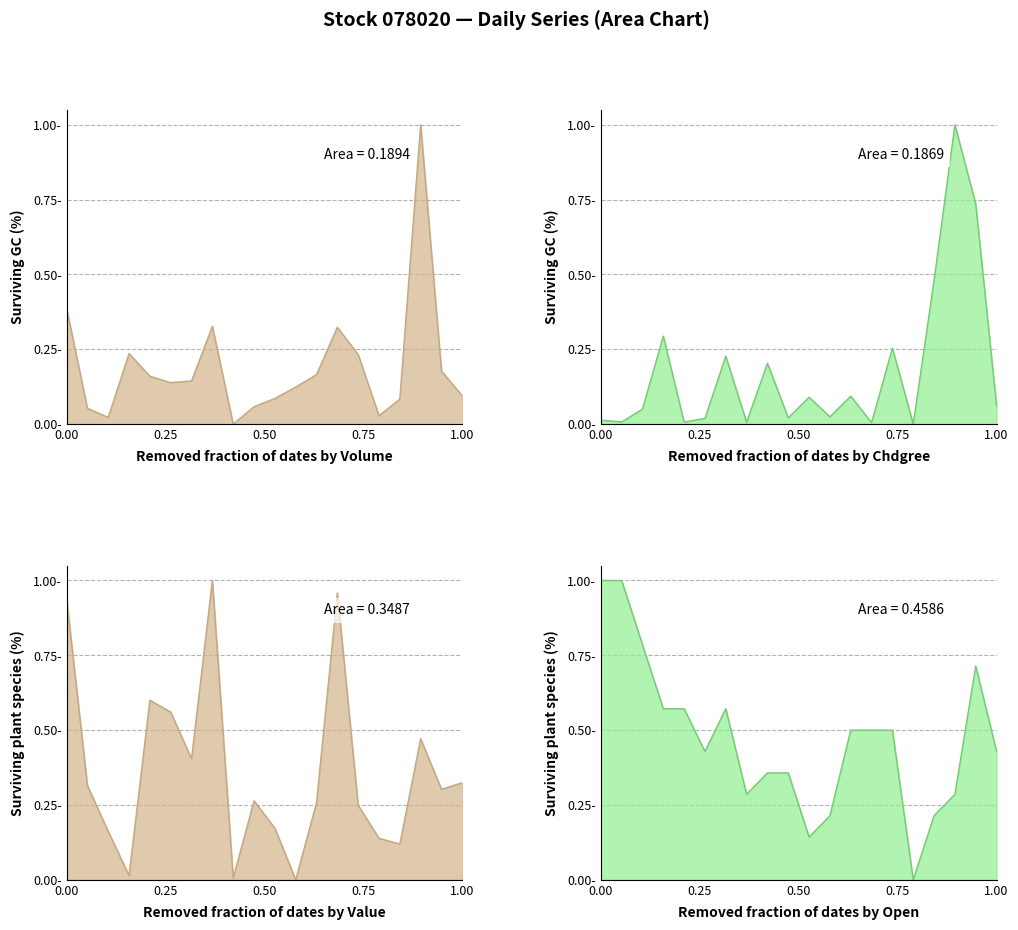

After their last crossing, which series has the higher values: value or chdgree?

value